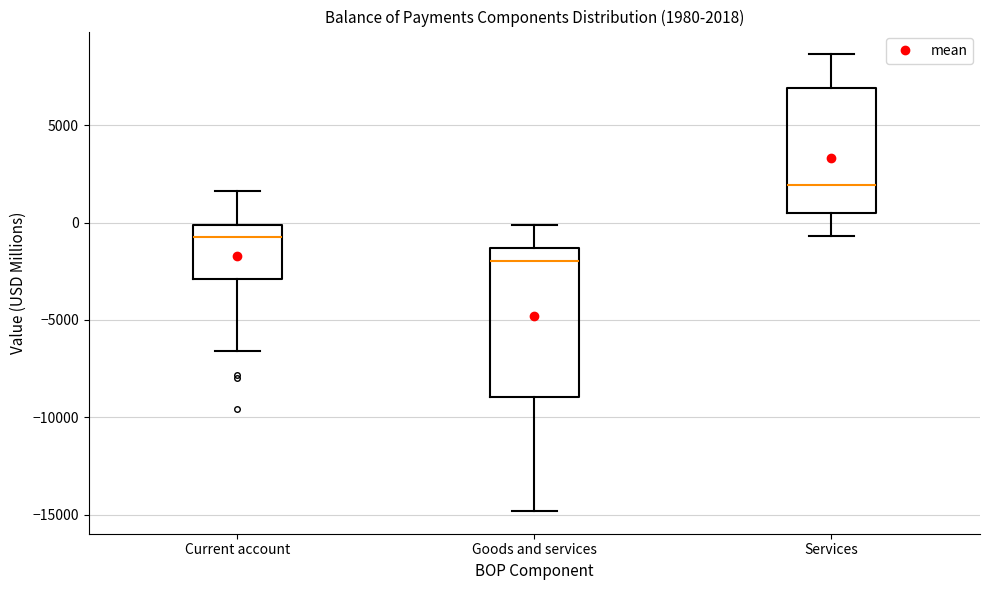

Which box has the highest median line?

Services